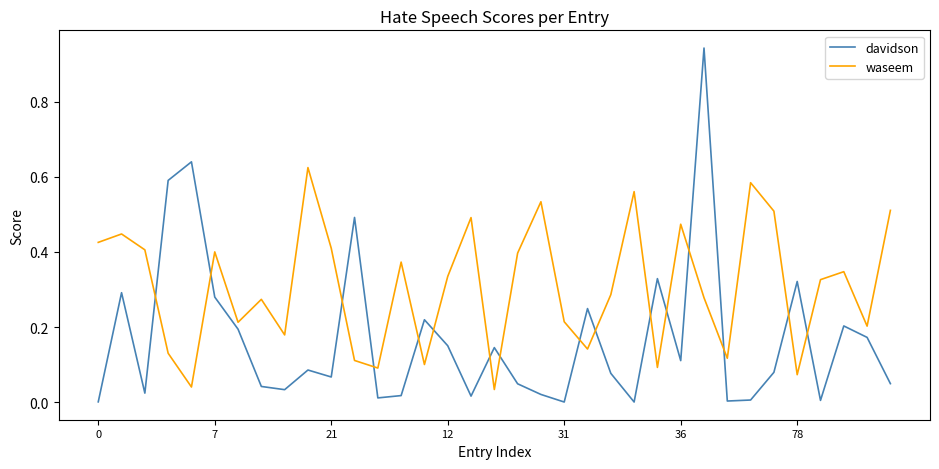

How many interior local valleys does the davidson series have?

10